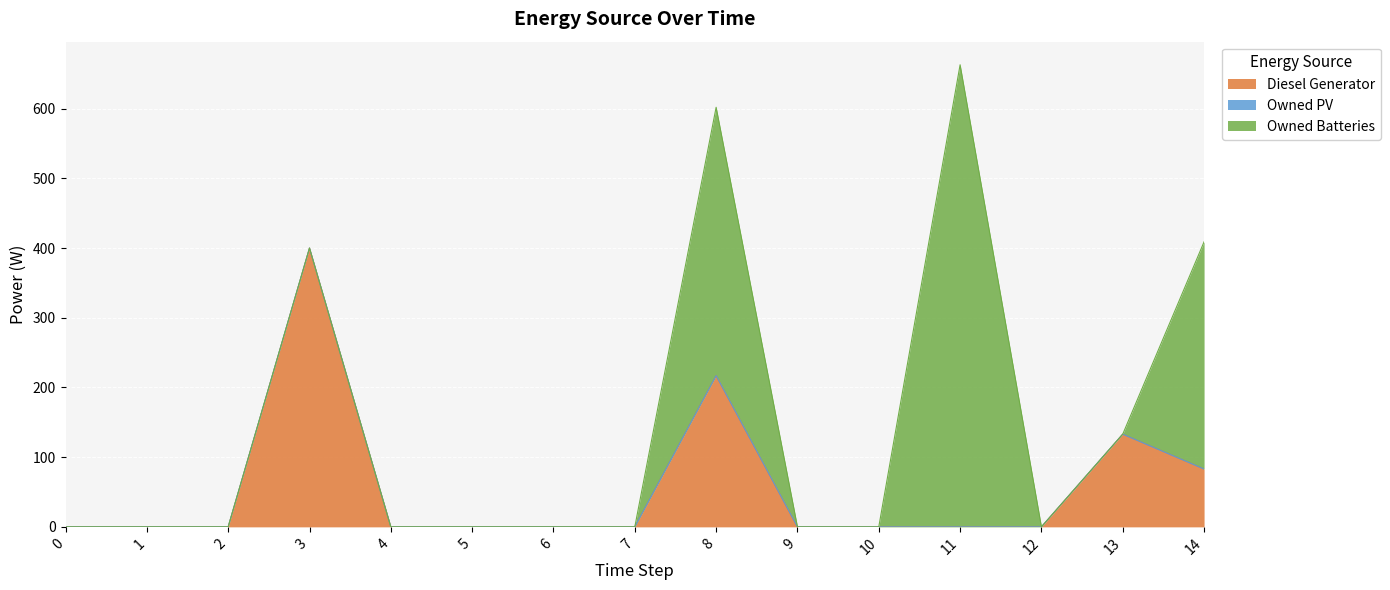

How many distinct data groups are displayed?

3